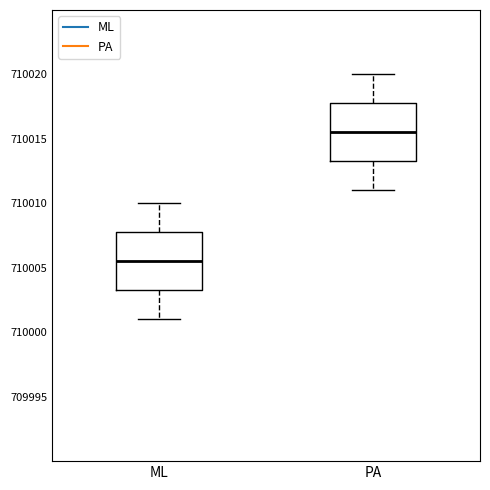

Reading left to right, transcribe this box plot: for each box, give where its median line is, the range the box spans, and where its two whiskers end, as read against the y-axis. The values are not printed on the chart, so give them approximately, as read against the axis.

ML: median 710005.5, box 710003.5 to 710008.0, whiskers 710001.0 to 710010.0
PA: median 710015.5, box 710013.5 to 710018.0, whiskers 710011.0 to 710020.0